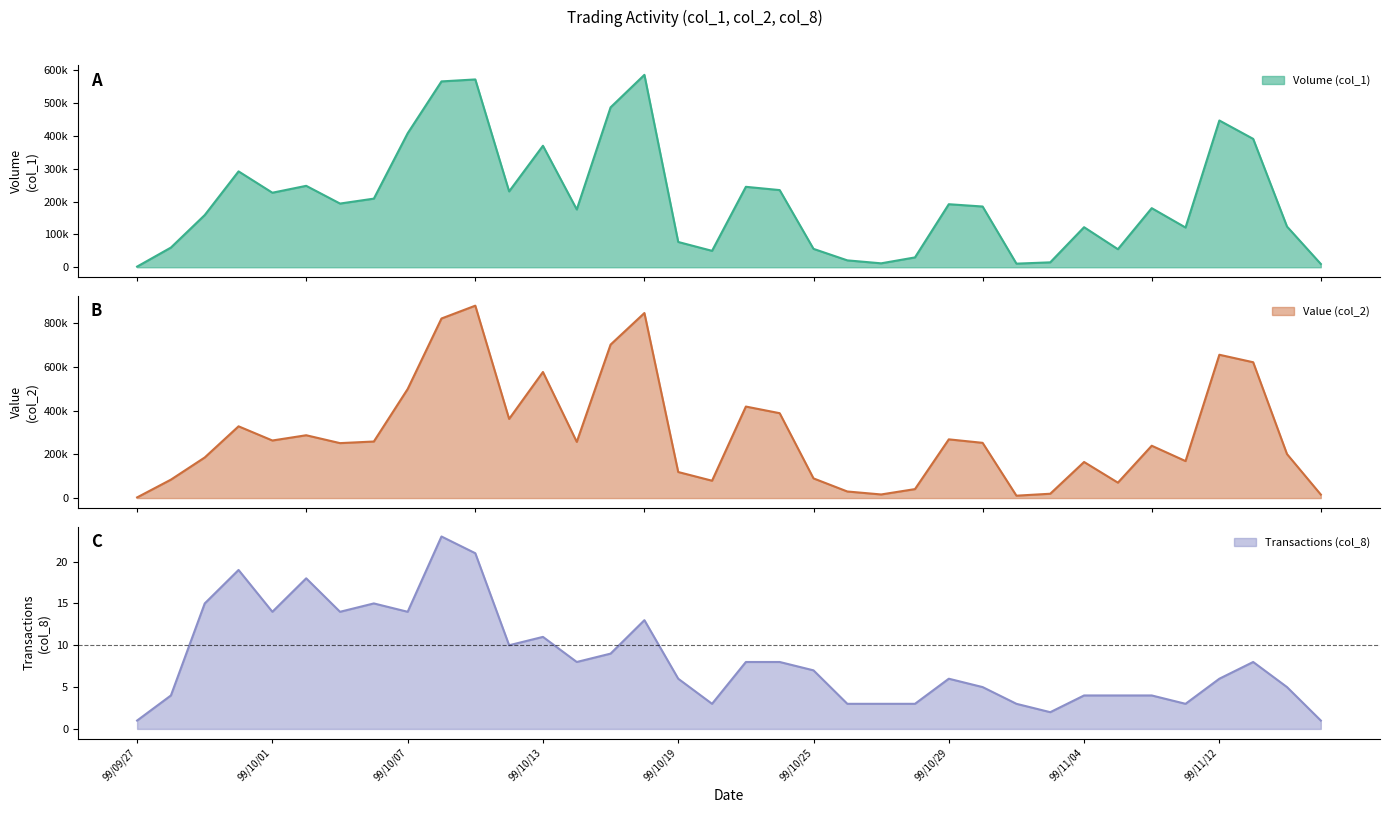

True or false: Value (col_2) and Volume (col_1) cross at least once.

False